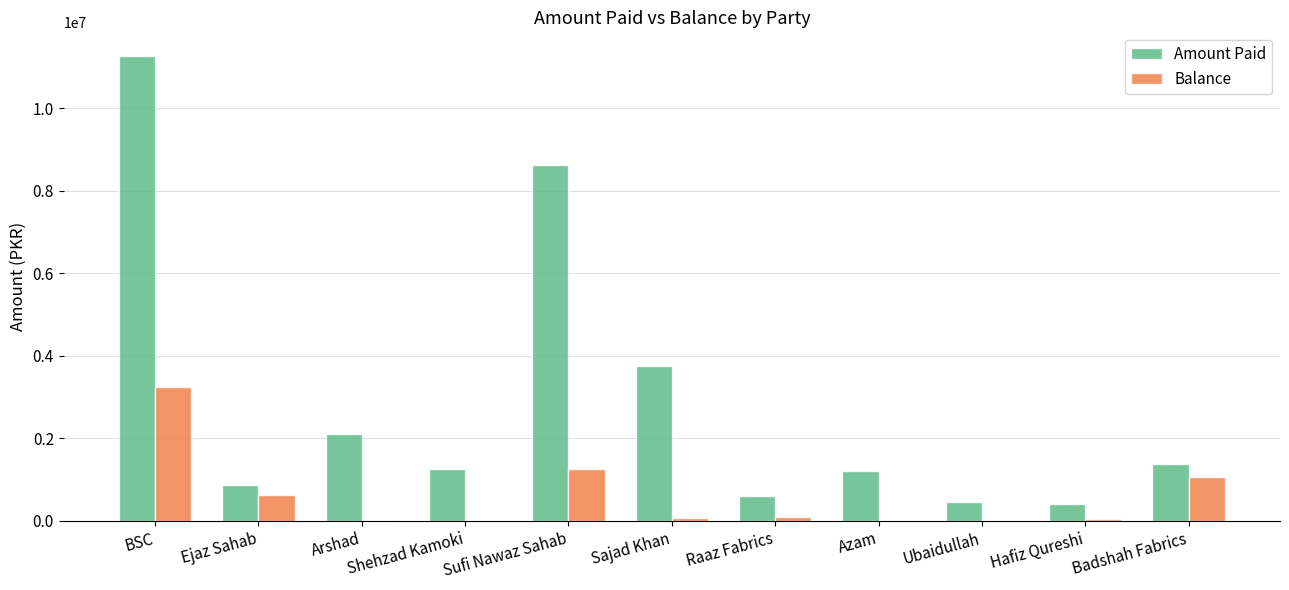

At which label does Amount Paid first exceed 1268740?

BSC